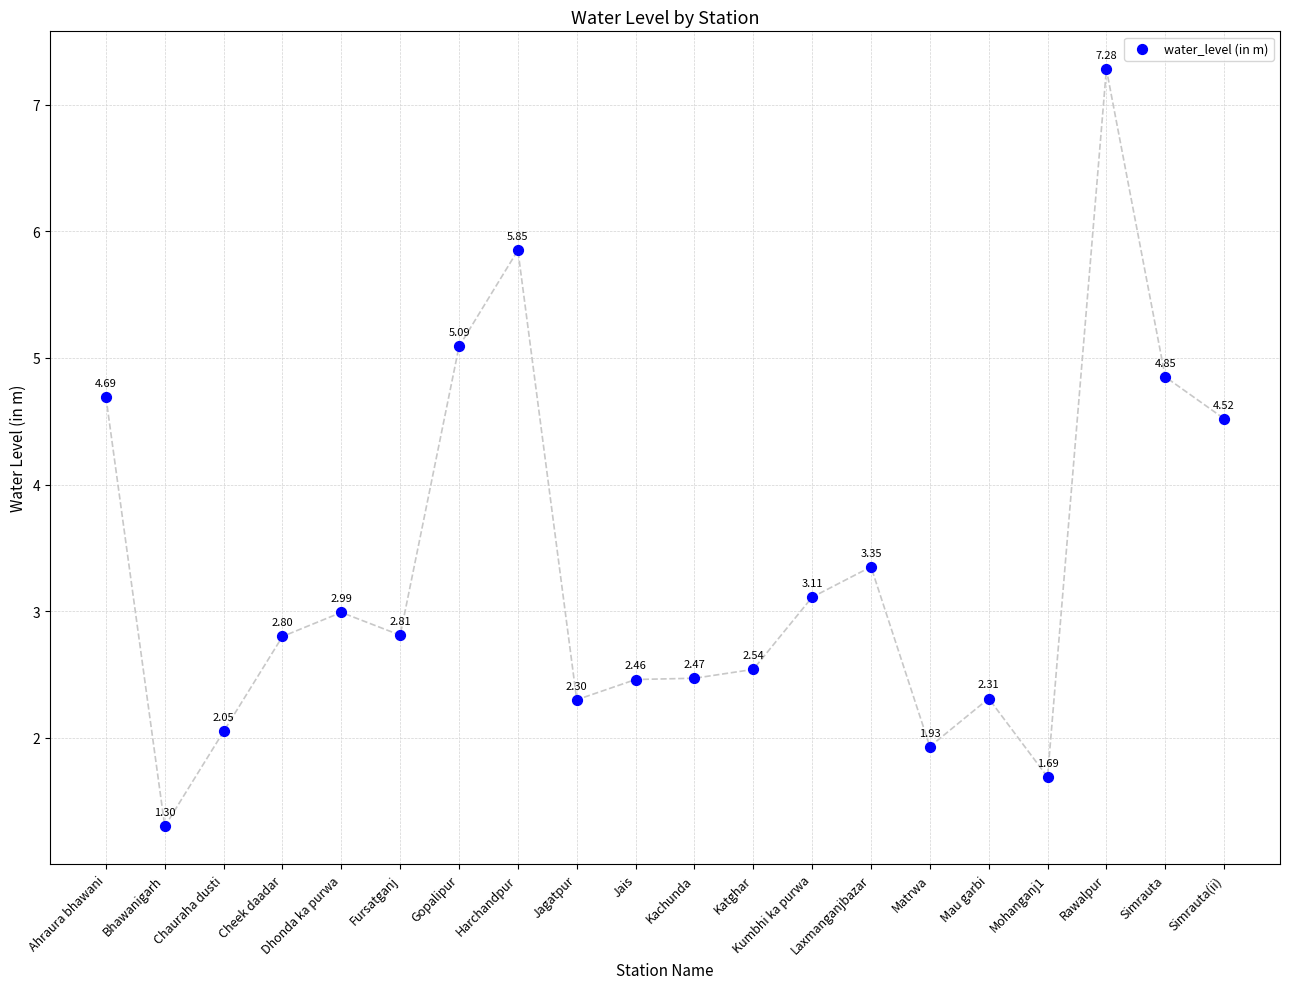

What is the range of Y values (max minus min)?

6.0